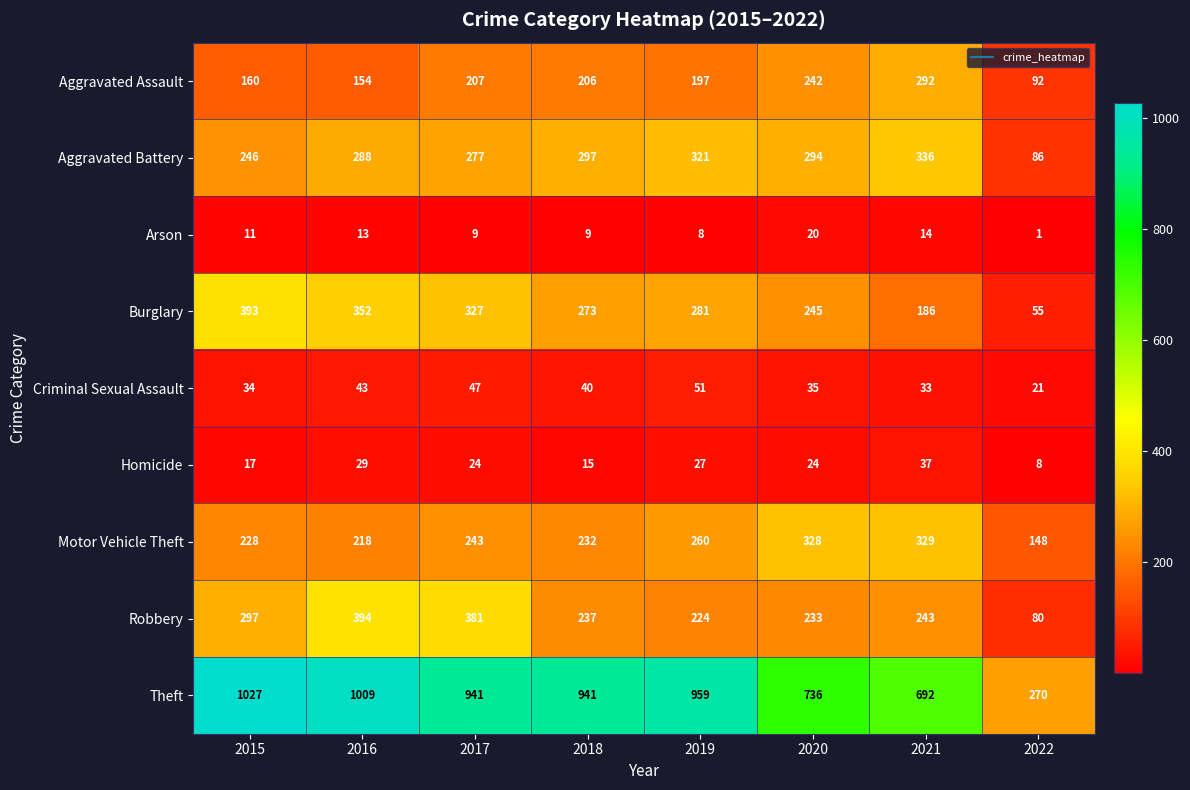

Rank the series by their maximum value, from lowest to highest.

Arson, Homicide, Criminal Sexual Assault, Aggravated Assault, Motor Vehicle Theft, Aggravated Battery, Burglary, Robbery, Theft